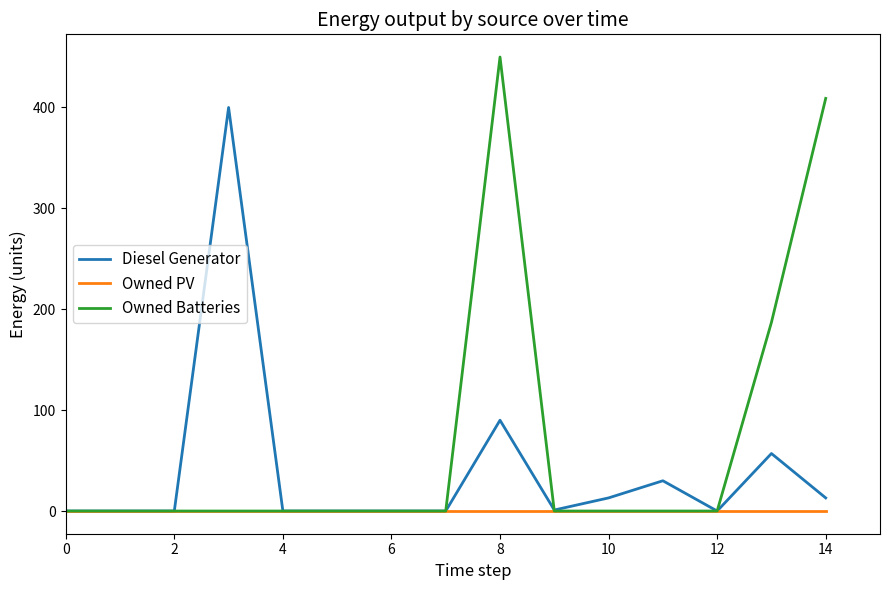

Which series has the largest total across all categories?

Owned Batteries